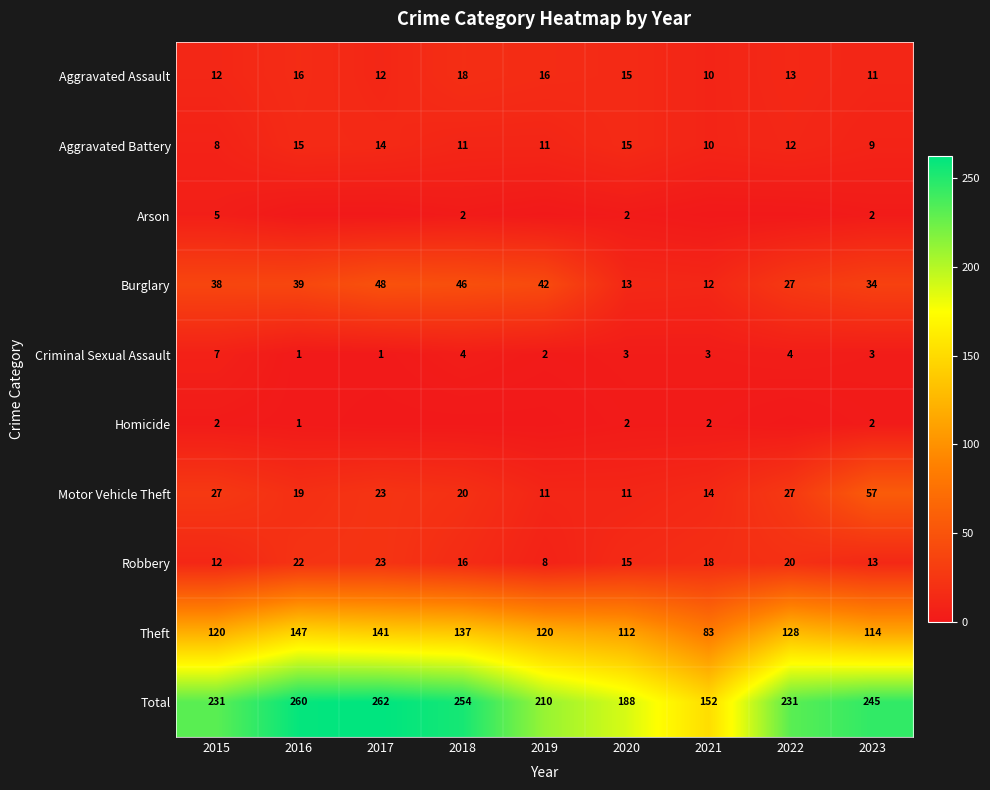

Which label corresponds to the largest value in the chart?

2017